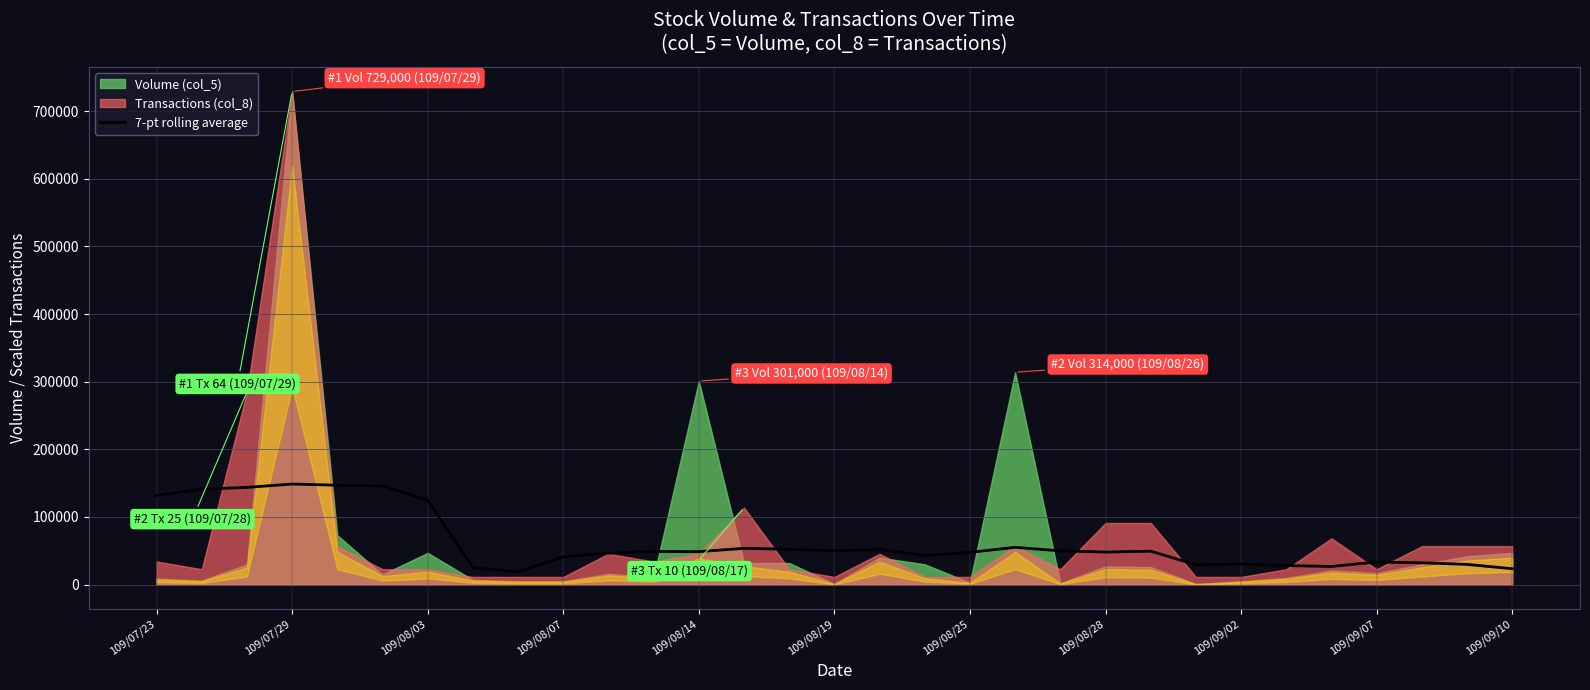

What is the smallest value displayed?

18962.1